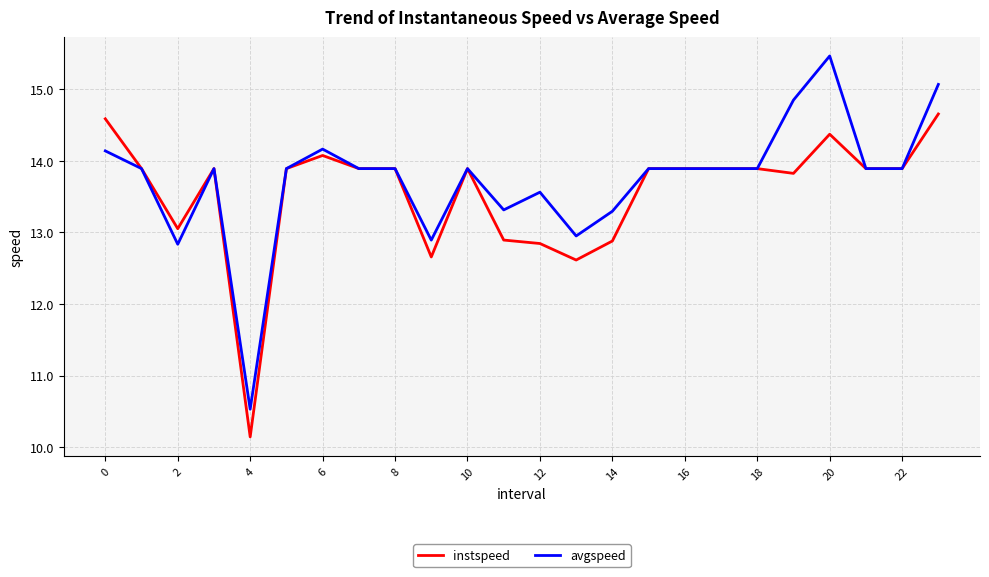

What is the smallest value displayed?

10.1